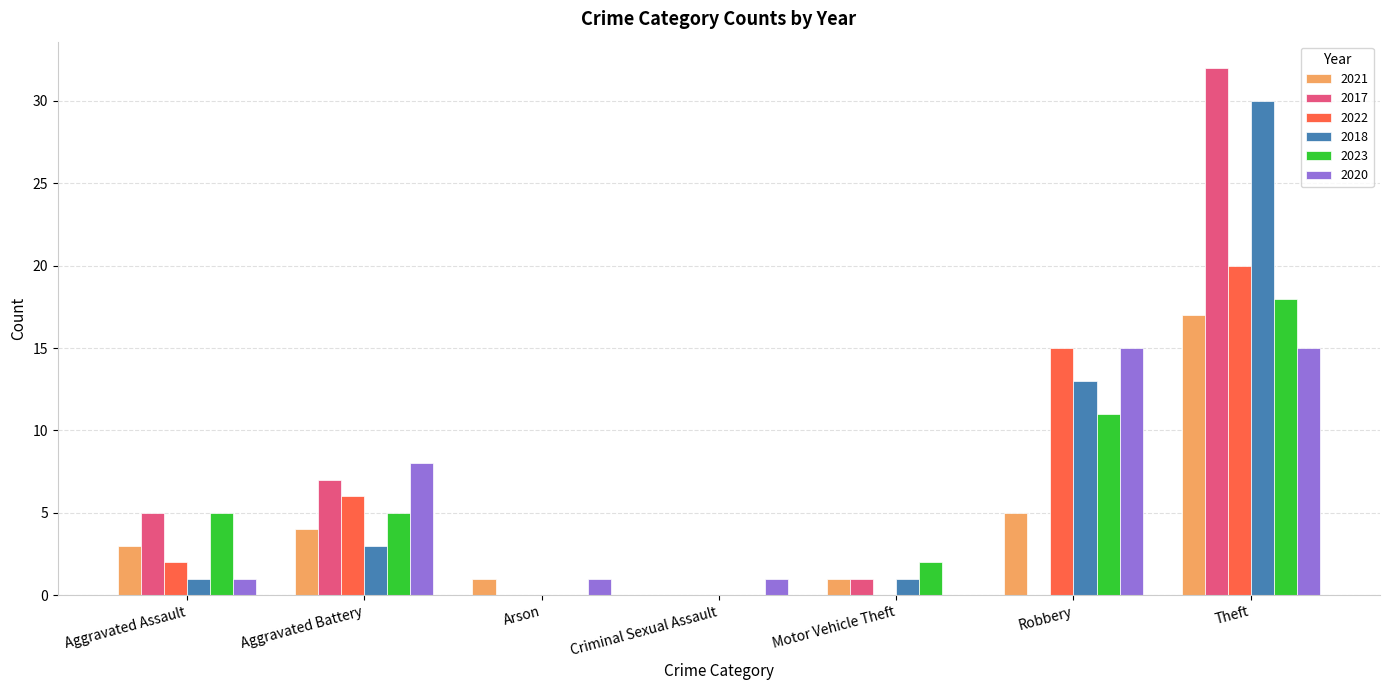

Are the bars horizontal?

No